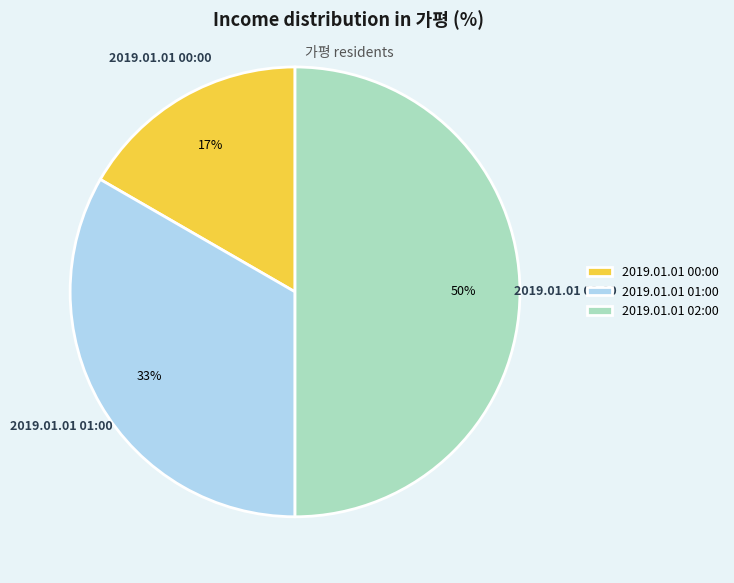

Combined, do 2019.01.01 00:00 and 2019.01.01 02:00 account for over 50%?

Yes